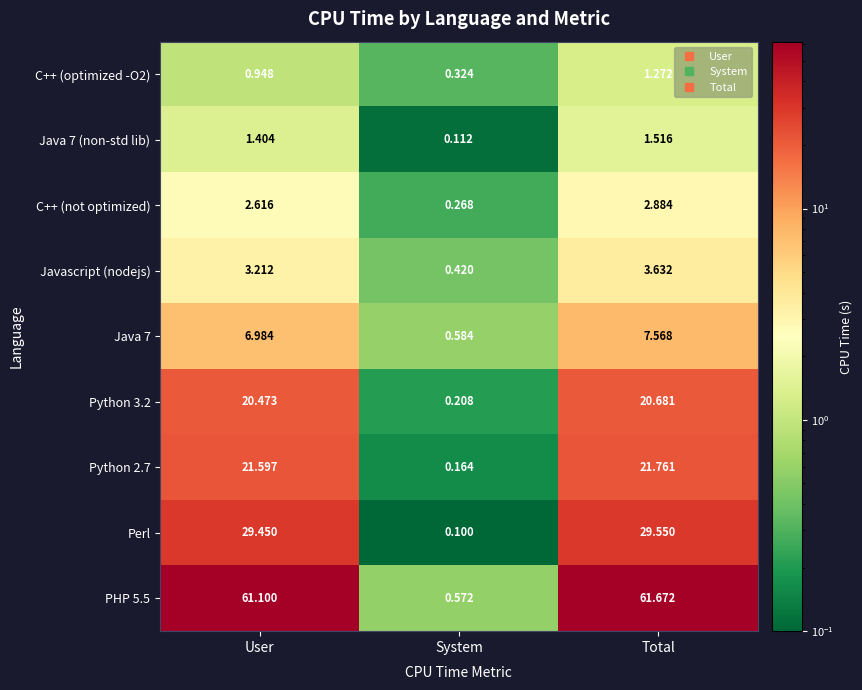

Rank the series by their maximum value, from highest to lowest.

PHP 5.5, Perl, Python 2.7, Python 3.2, Java 7, Javascript (nodejs), C++ (not optimized), Java 7 (non-std lib), C++ (optimized -O2)